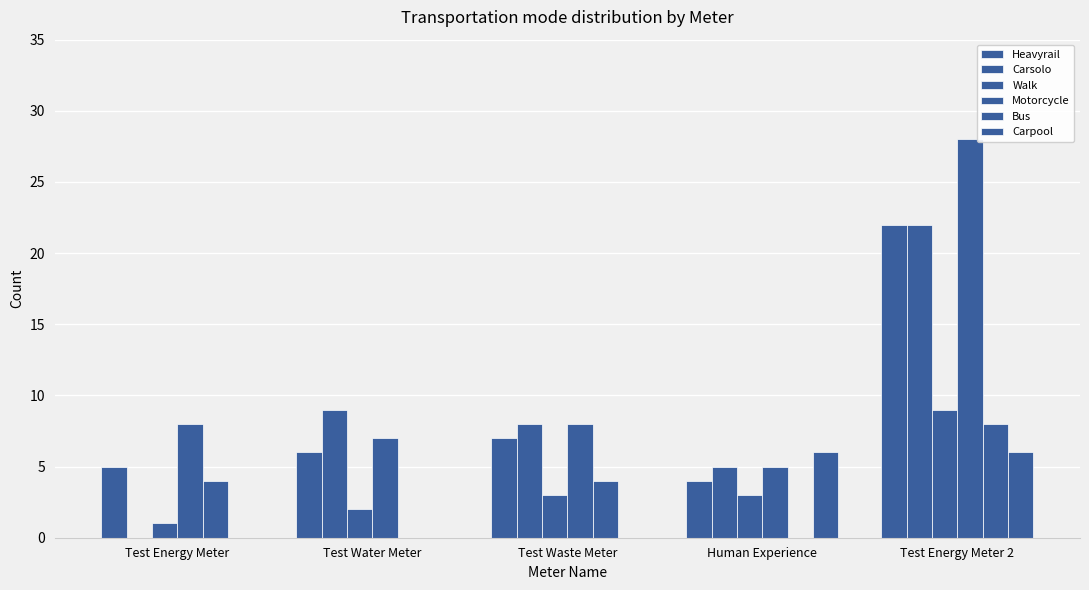

Are the bars horizontal?

No